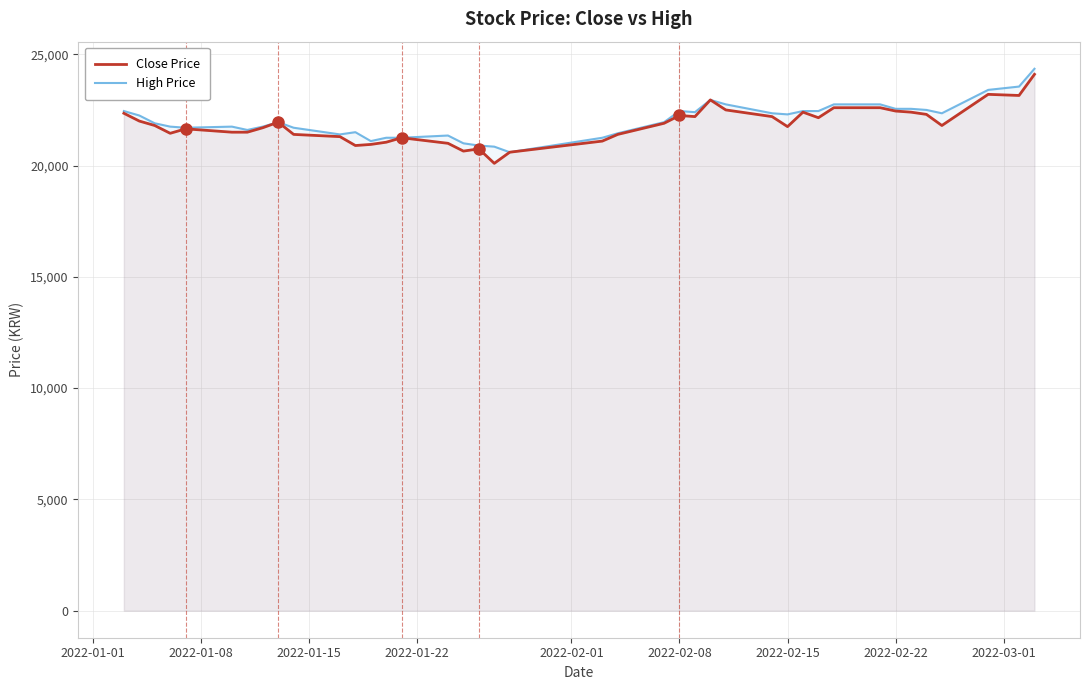

What is the maximum value shown in the chart?

24350